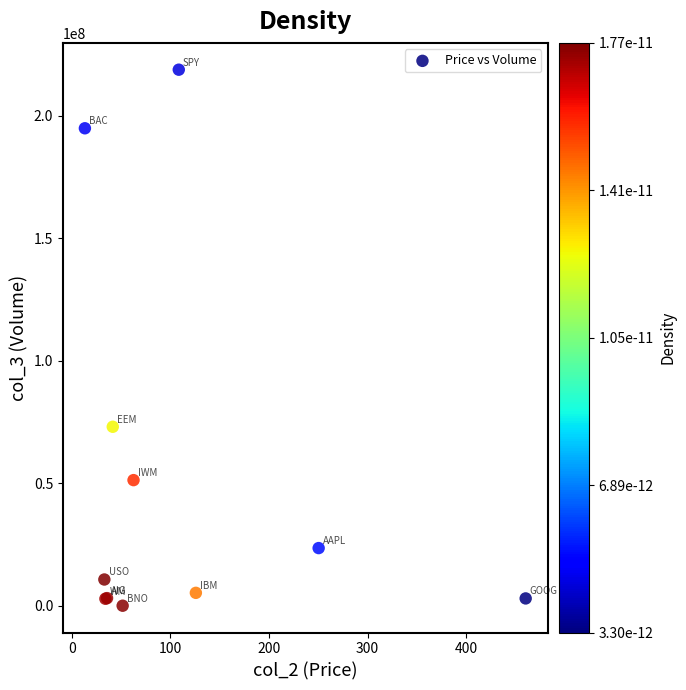

What Y value in the scatter plot is closest to 109373749?

73044859